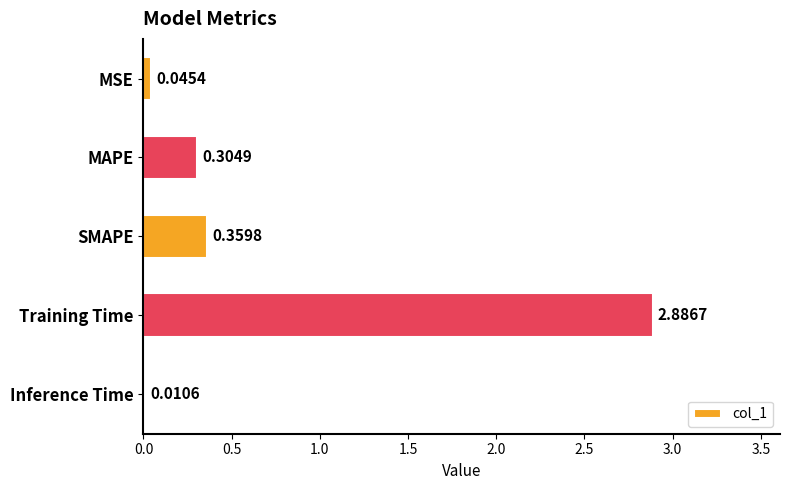

What is the sum of all values?

3.6